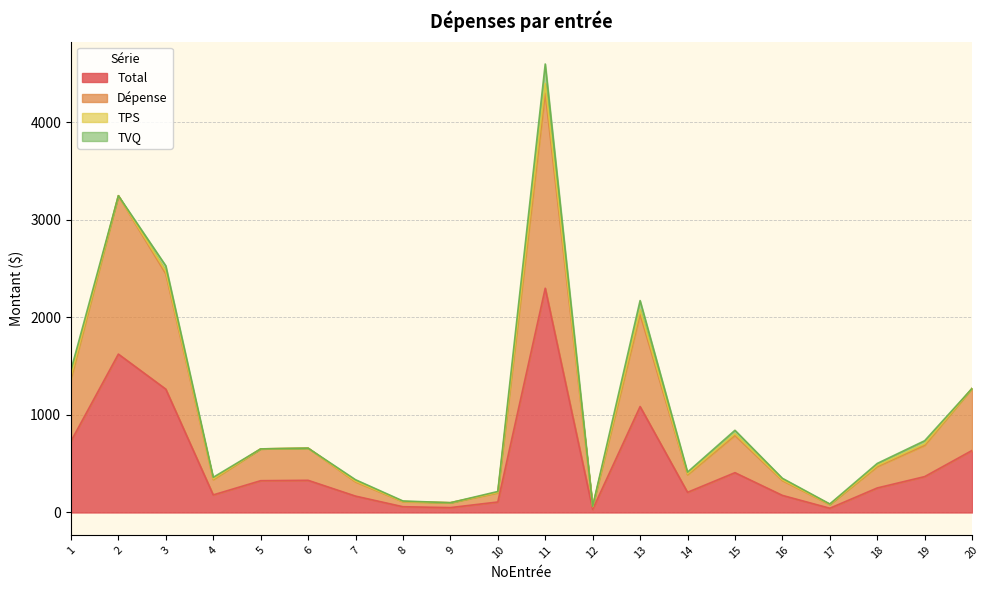

What is the difference between the second highest and second lowest values in the Total series?

1580.5